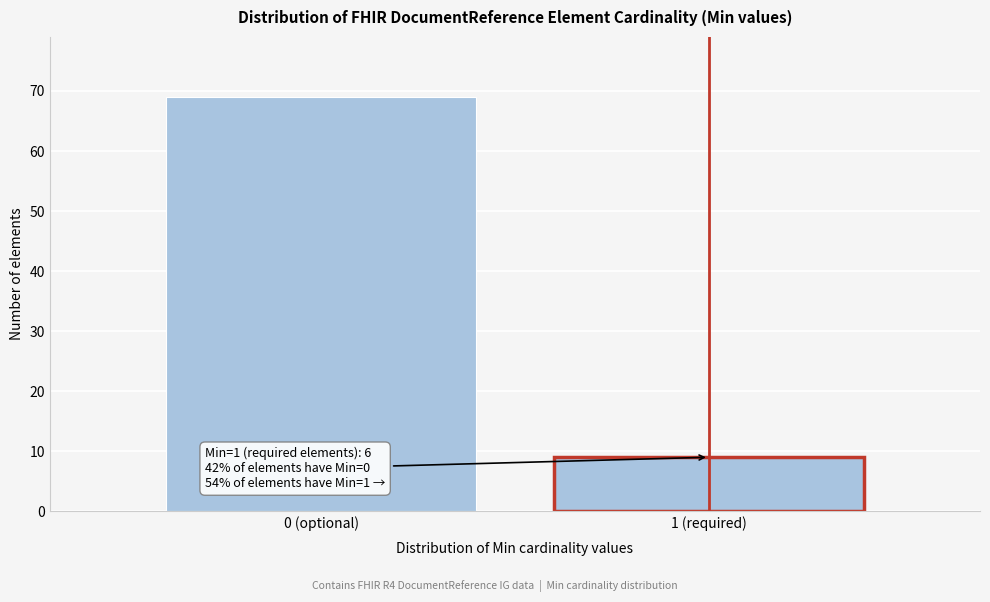

Reading left to right, extract all data points from this chart.

0 (optional)=69	1 (required)=9